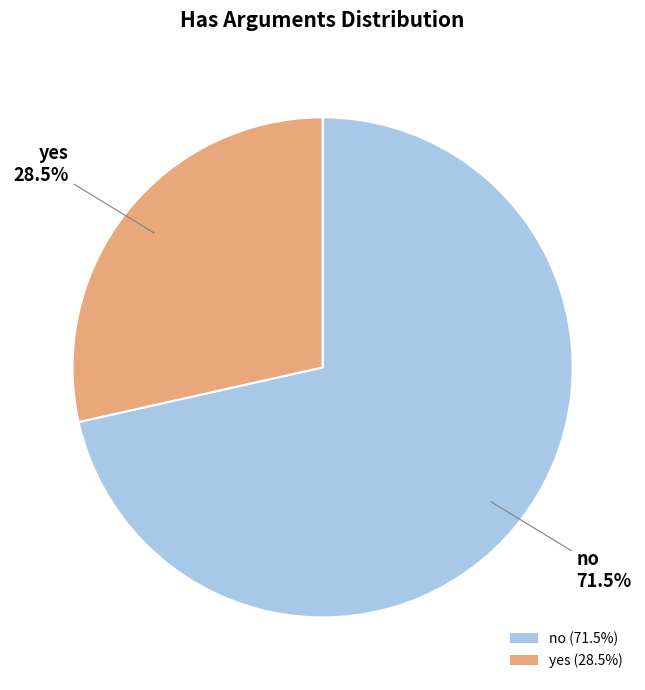

What percentage is NOT represented by no?

28.5%